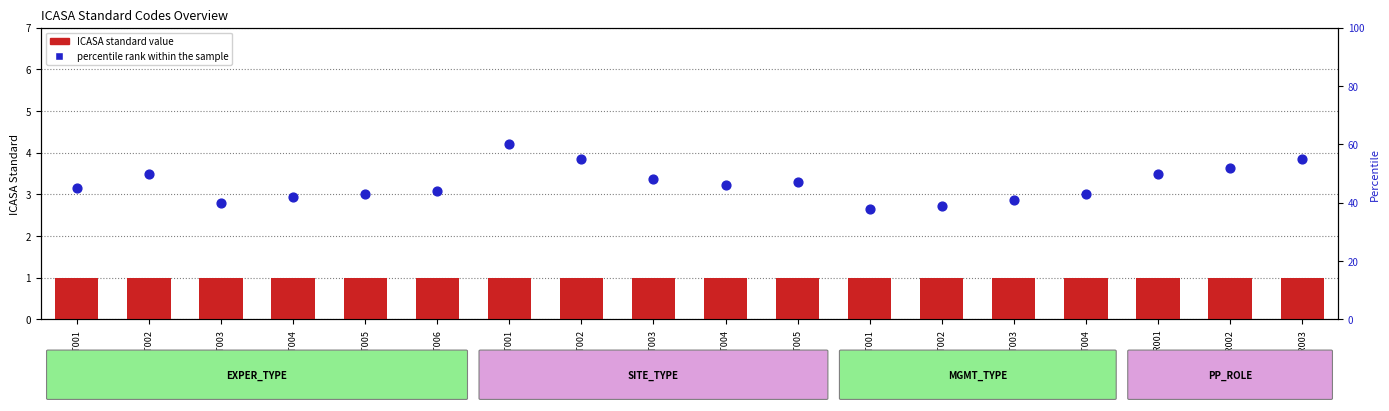

Which series contains the lowest Y value?

ICASA standard